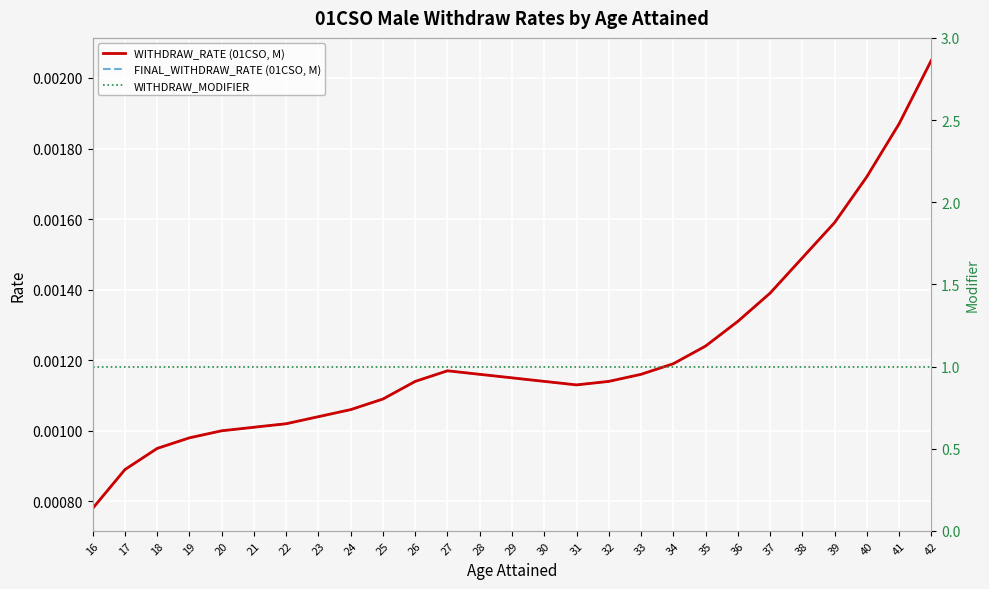

Does the chart display data point markers on the line(s)?

No